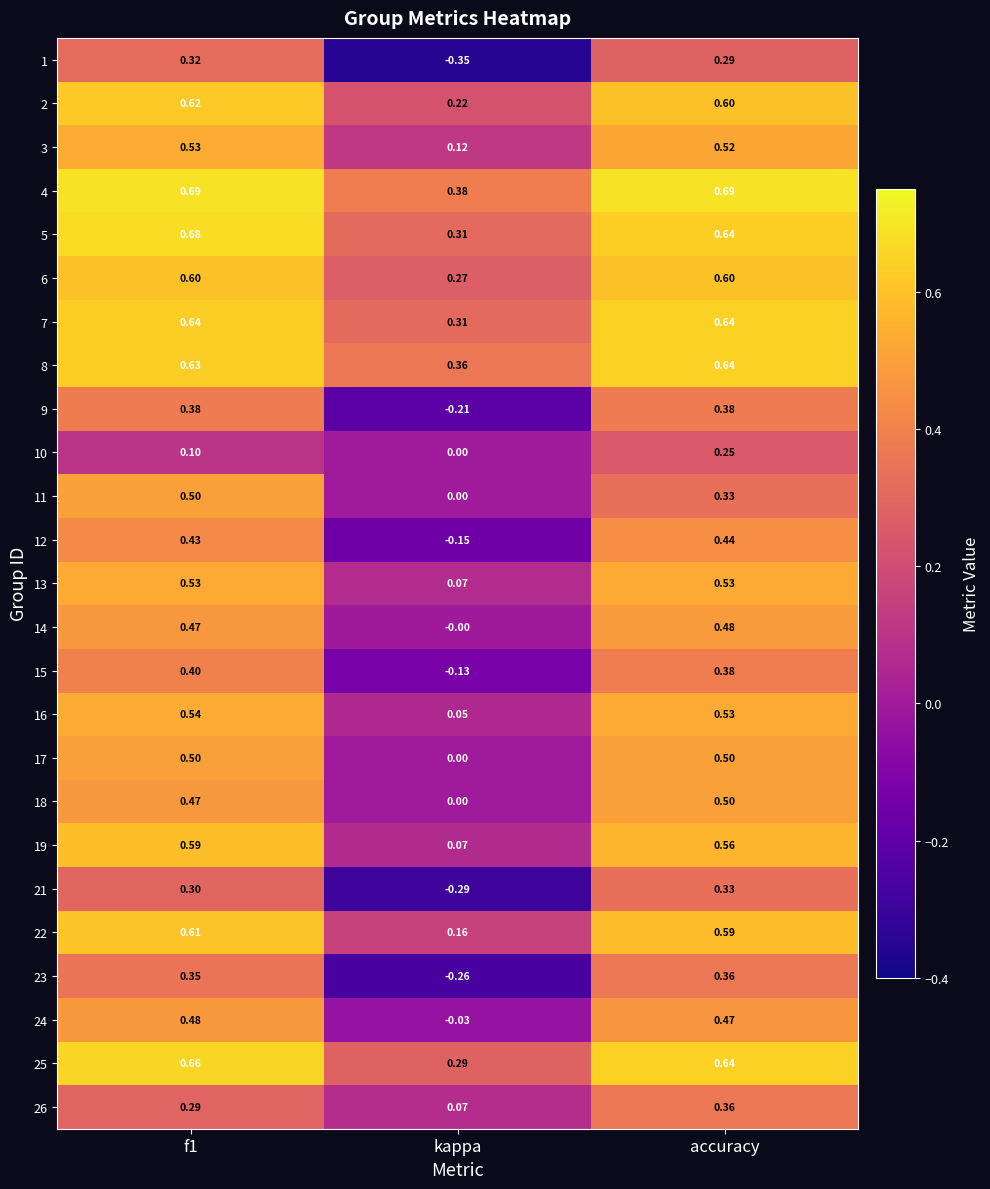

Is the value of 8 at kappa greater than the value of 18 at accuracy?

No